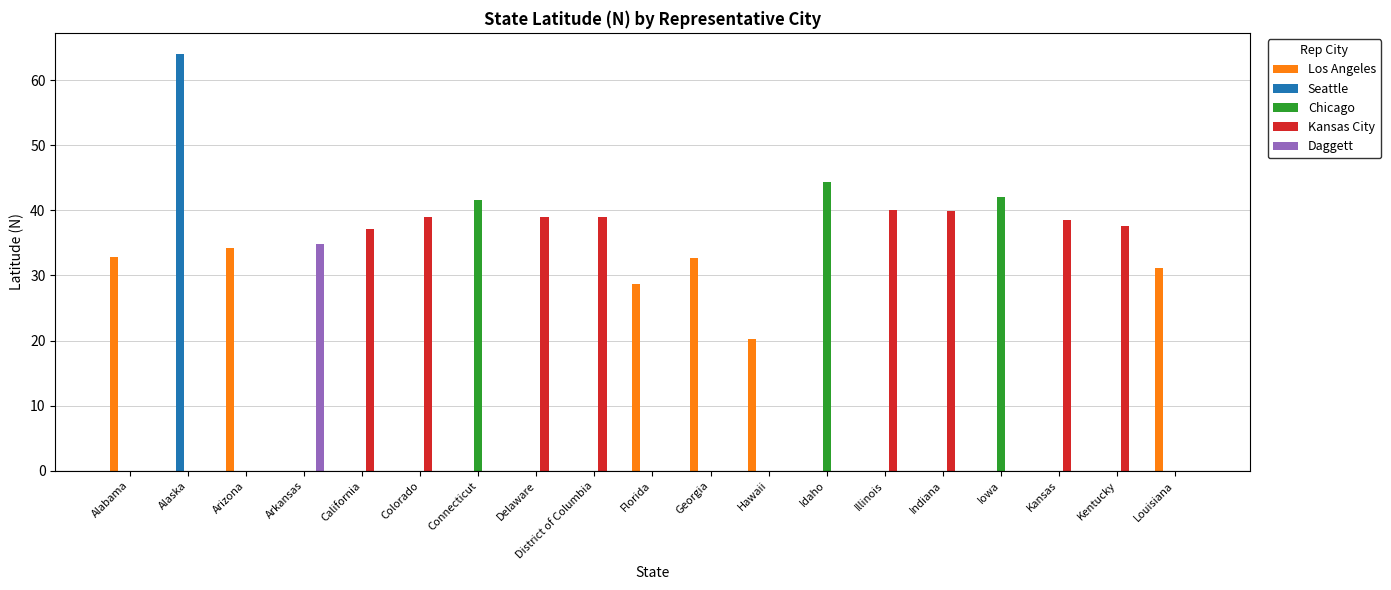

The value of Seattle at Connecticut is 0.0. True or false?

True